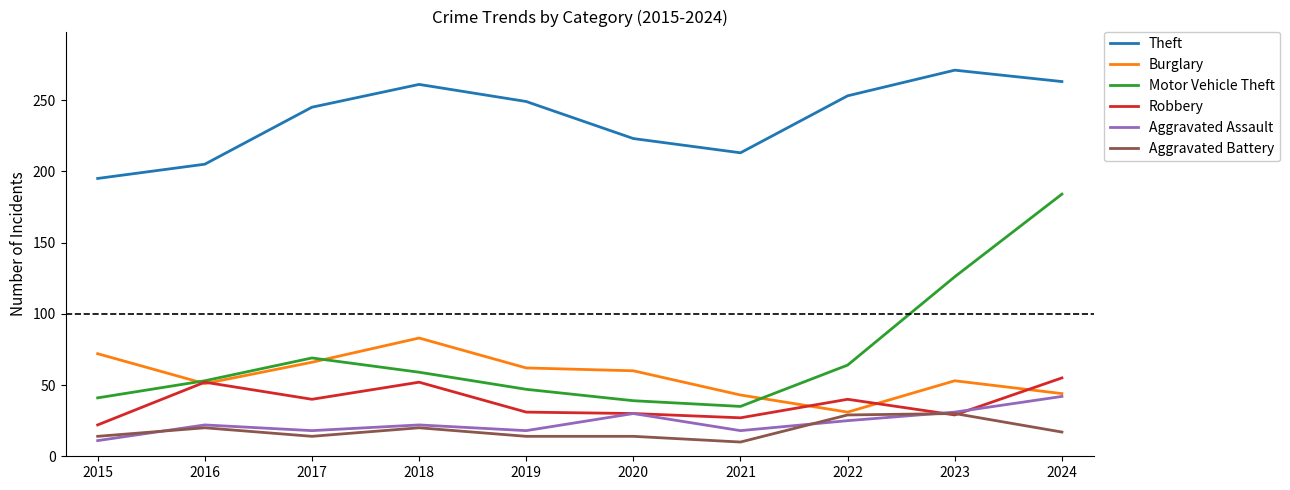

What is the approximate value of Motor Vehicle Theft at 2024, to the nearest 50?

200